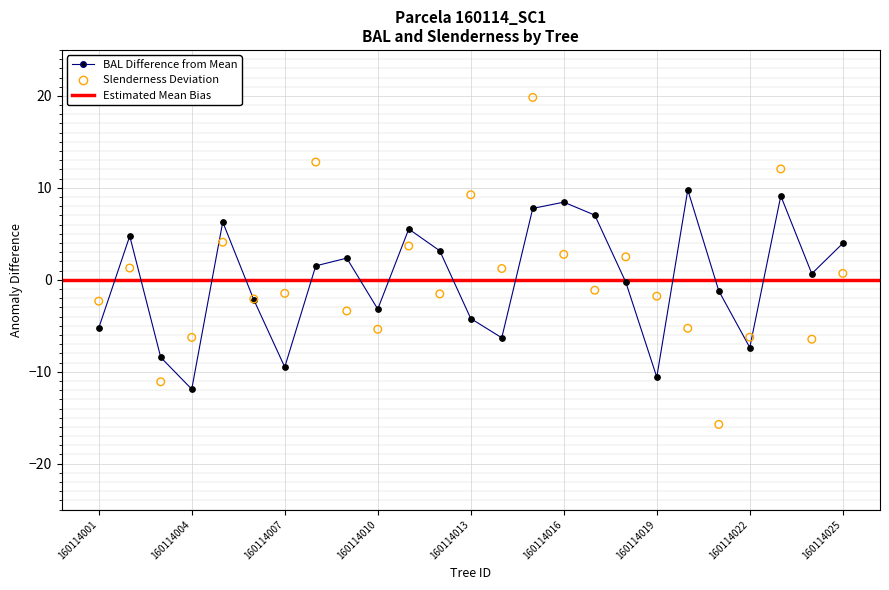

What is the total value across all series at 160114015?

27.6